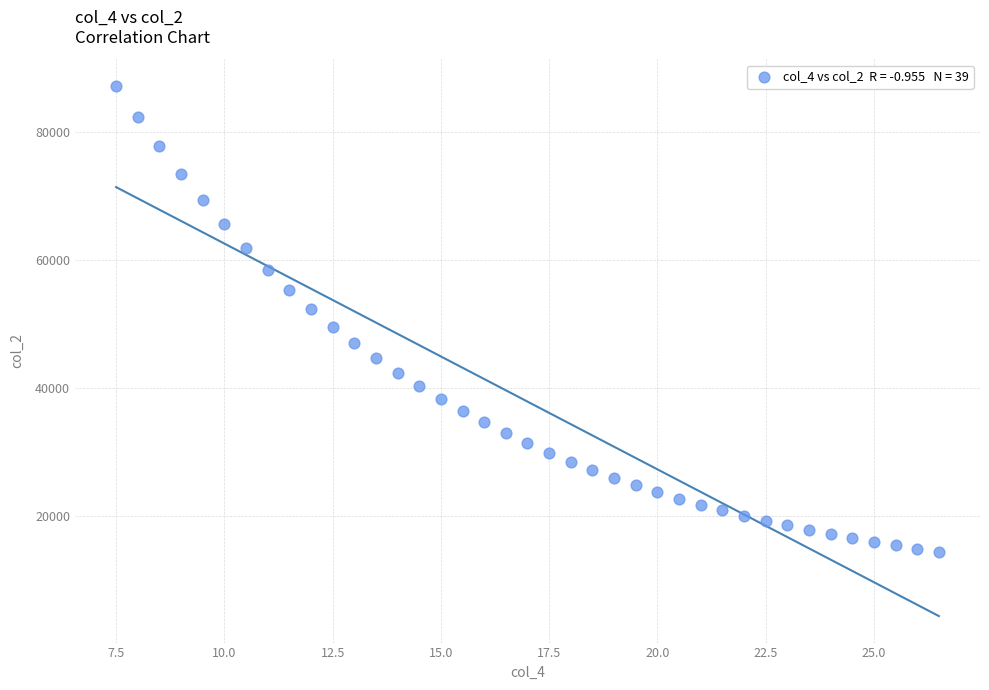

What is the range of Y values (max minus min)?

72775